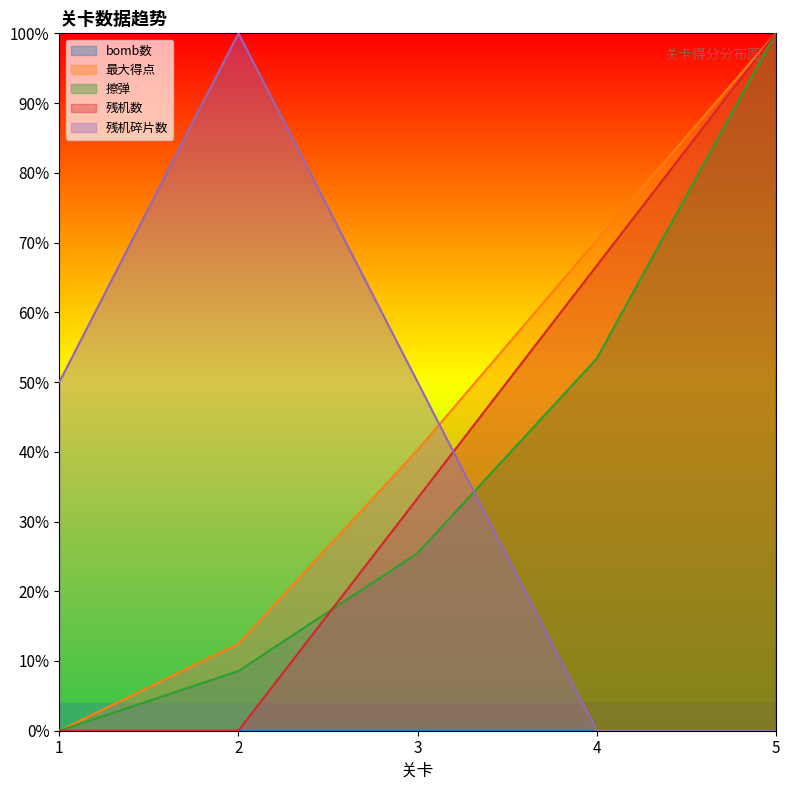

How many 最大得点 values are between 0 and 1?

5